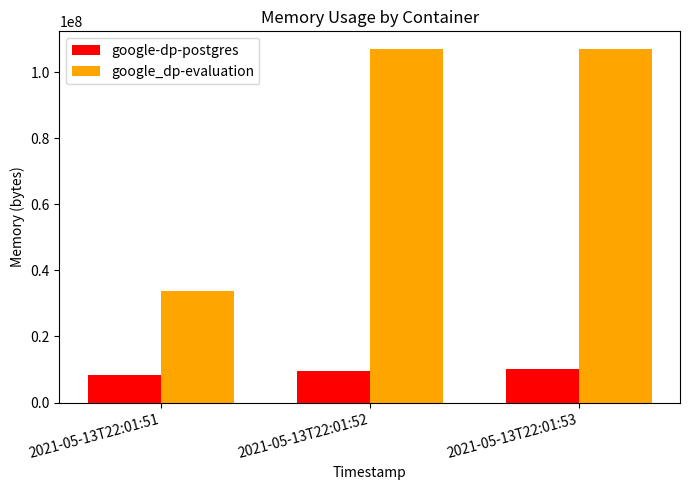

What is the total value across all series at 2021-05-13T22:01:53?

117284864